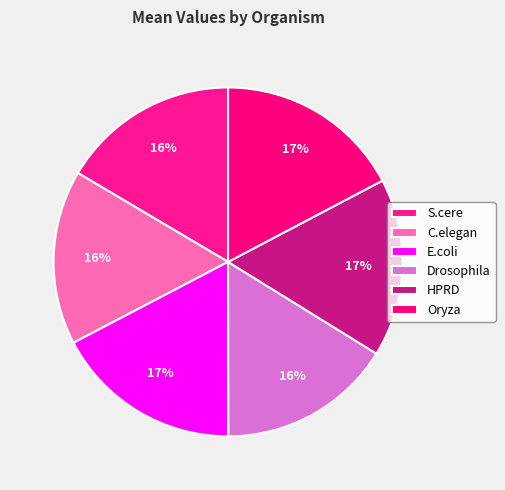

How many segments does this pie chart have?

6